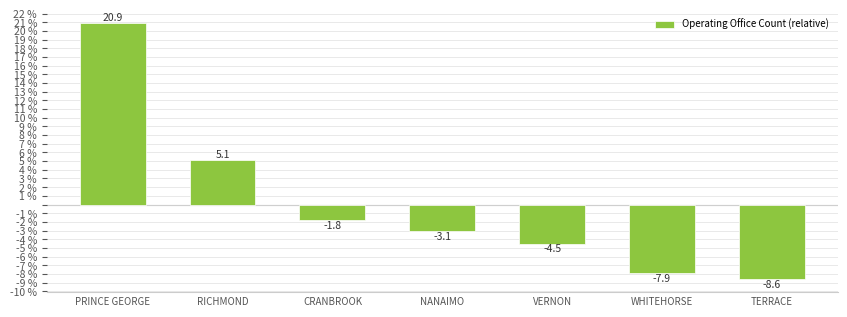

Where does the data first go above -3?

PRINCE GEORGE